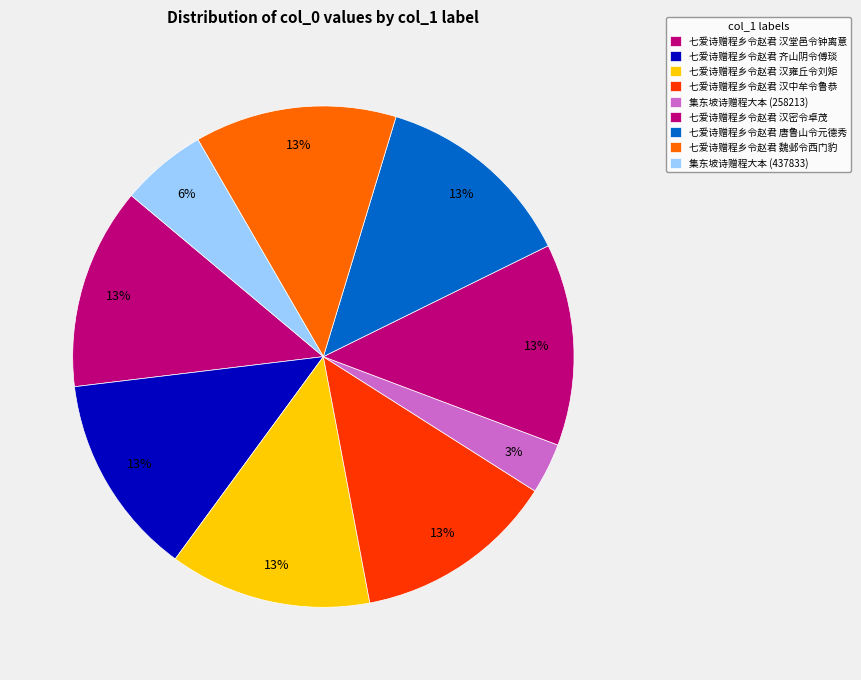

What is the change in value from 七爱诗赠程乡令赵君 汉密令卓茂 to 七爱诗赠程乡令赵君 魏邺令西门豹?

+4